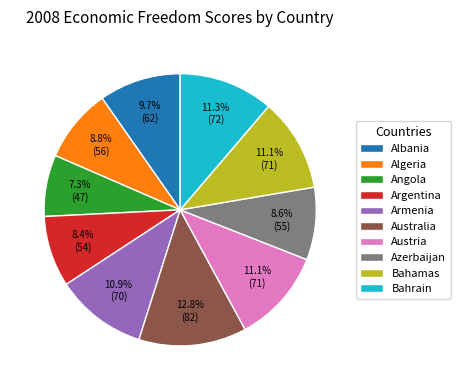

Is there any slice that represents more than half of the pie?

No